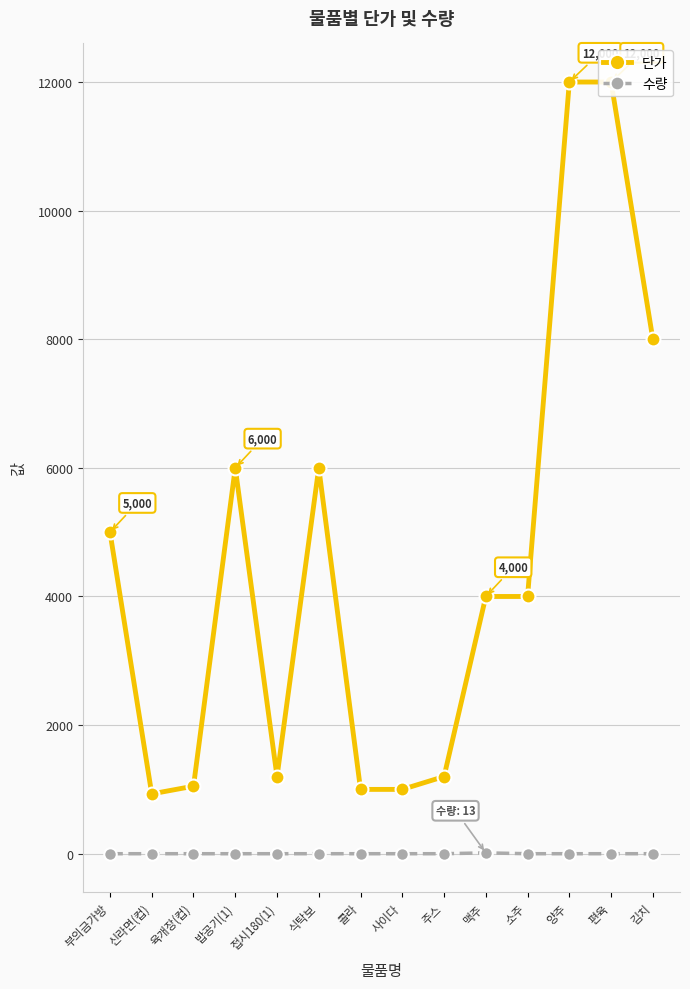

How many values in 수량 are above zero?

1